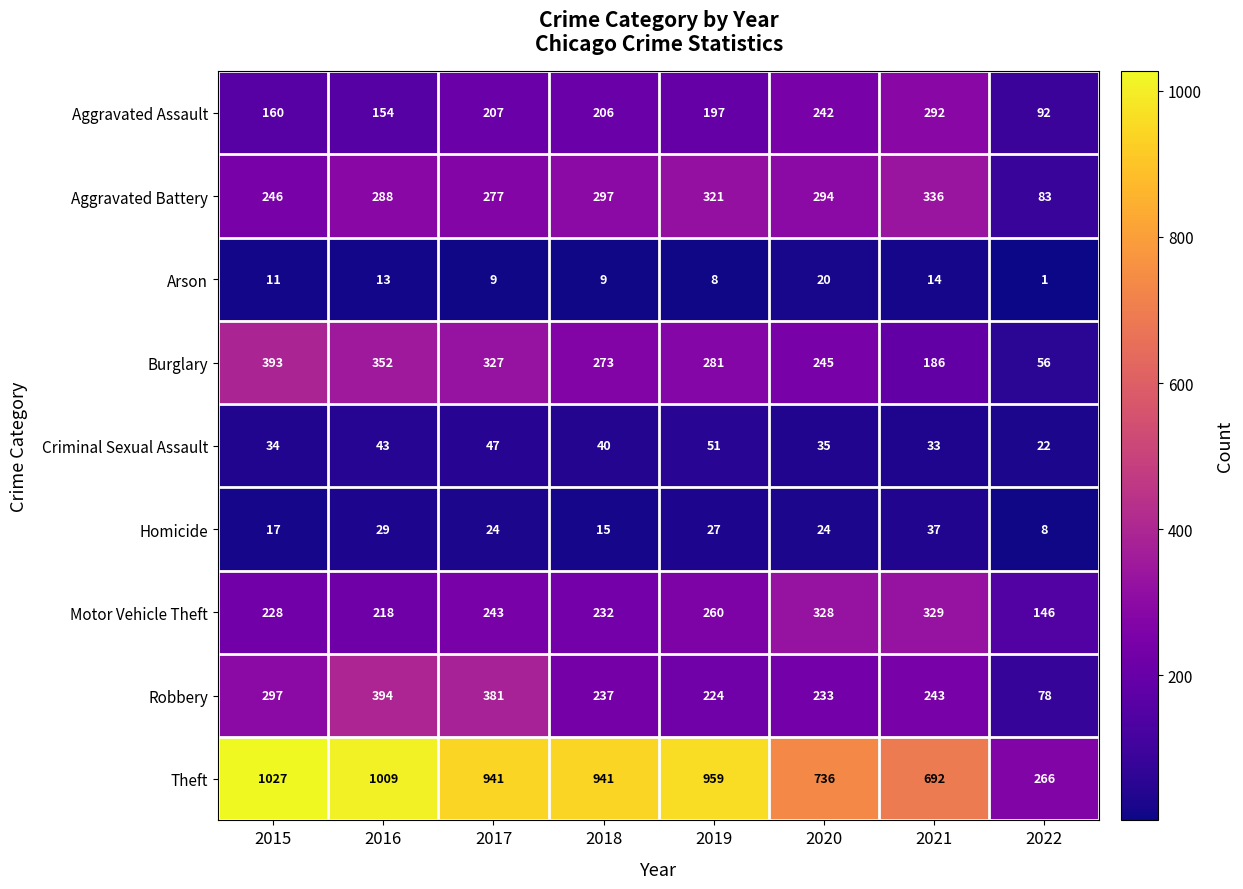

What is the sum of the Arson values at 2018 and 2020?

29